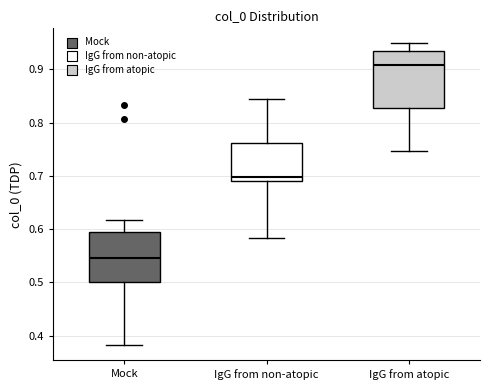

Reading left to right, read every box against the y-axis: the position of its median line, the range the box covers, and the ends of its whiskers. The values are not printed on the chart, so give them approximately, as read against the axis.

Mock: median 0.55, box 0.50 to 0.59, whiskers 0.38 to 0.62
IgG from non-atopic: median 0.70, box 0.69 to 0.76, whiskers 0.58 to 0.84
IgG from atopic: median 0.91, box 0.83 to 0.93, whiskers 0.75 to 0.95